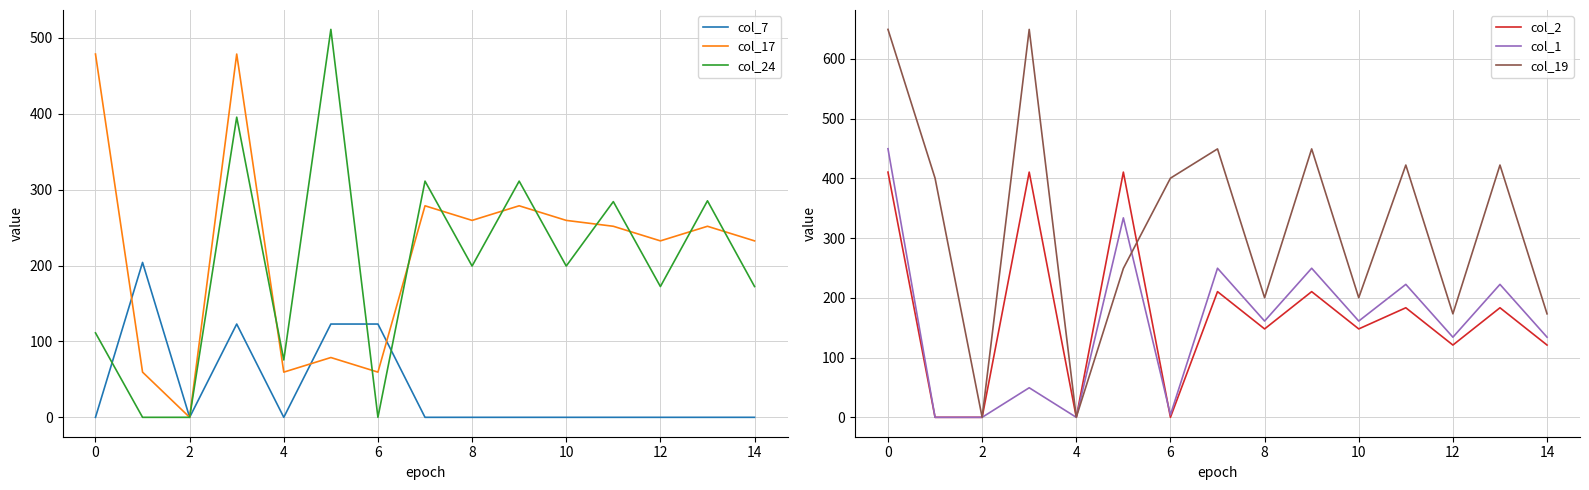

The value of col_1 at 11 is 222.5. True or false?

True